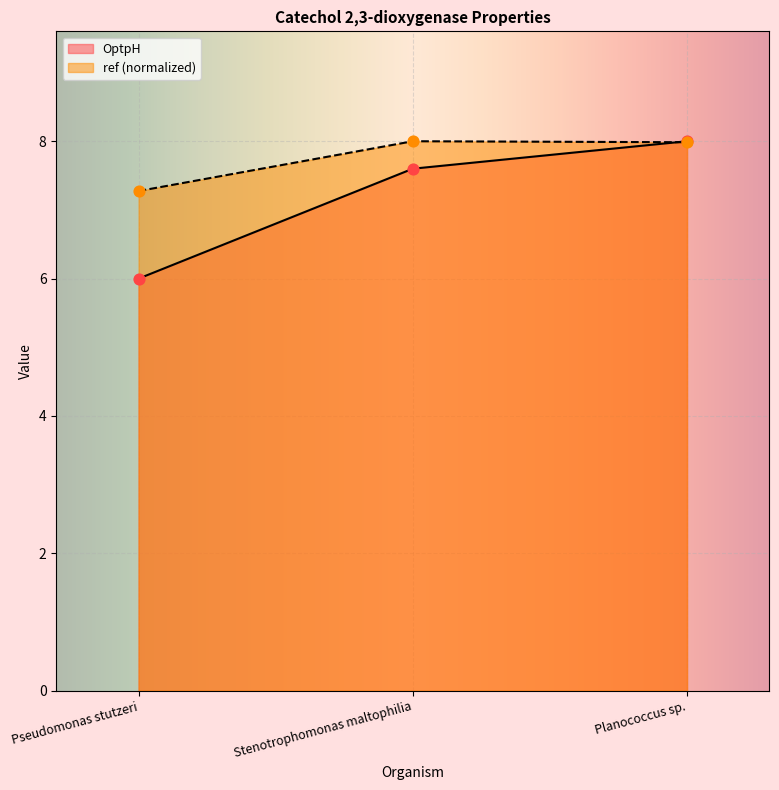

At how many categories does at least one series exceed 7?

3